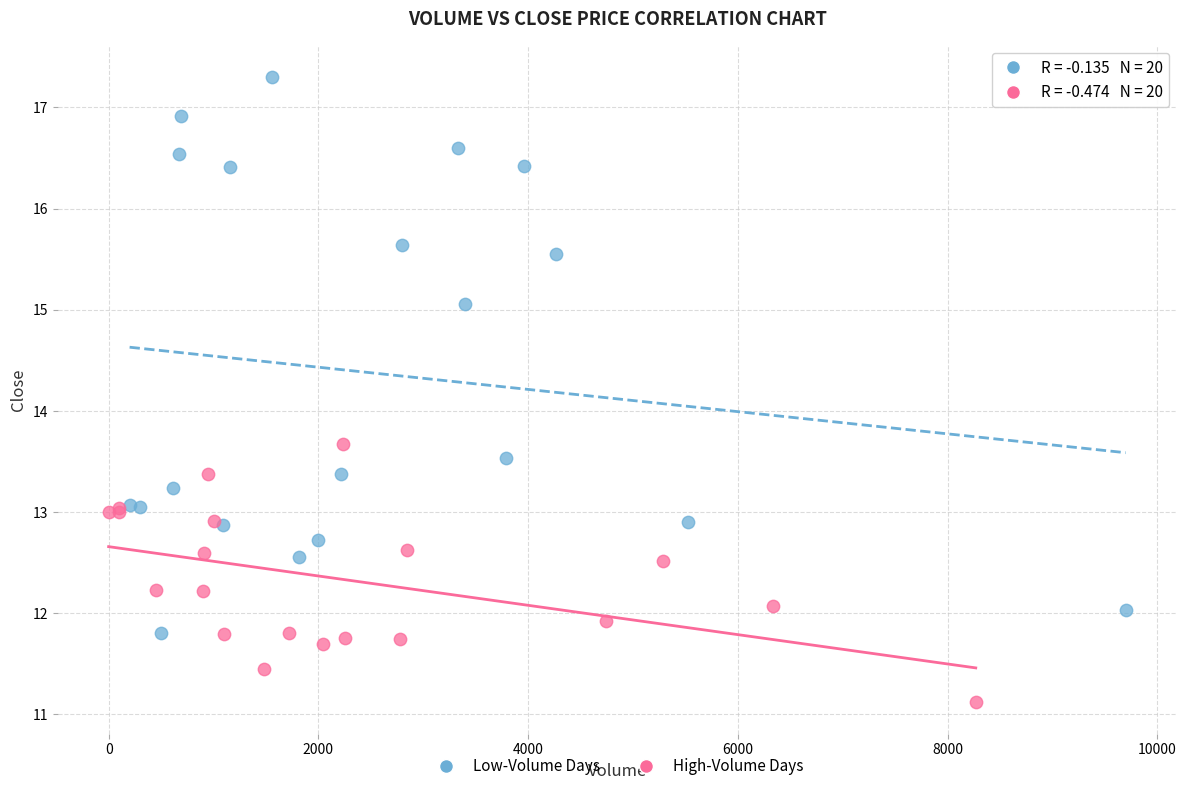

Which series has the widest spread of Y values?

Low-Volume Days